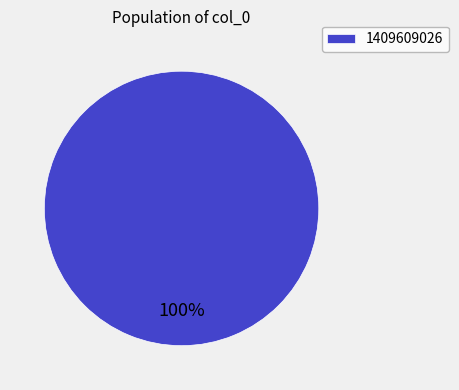

Rank the categories by value from lowest to highest.

1409609026